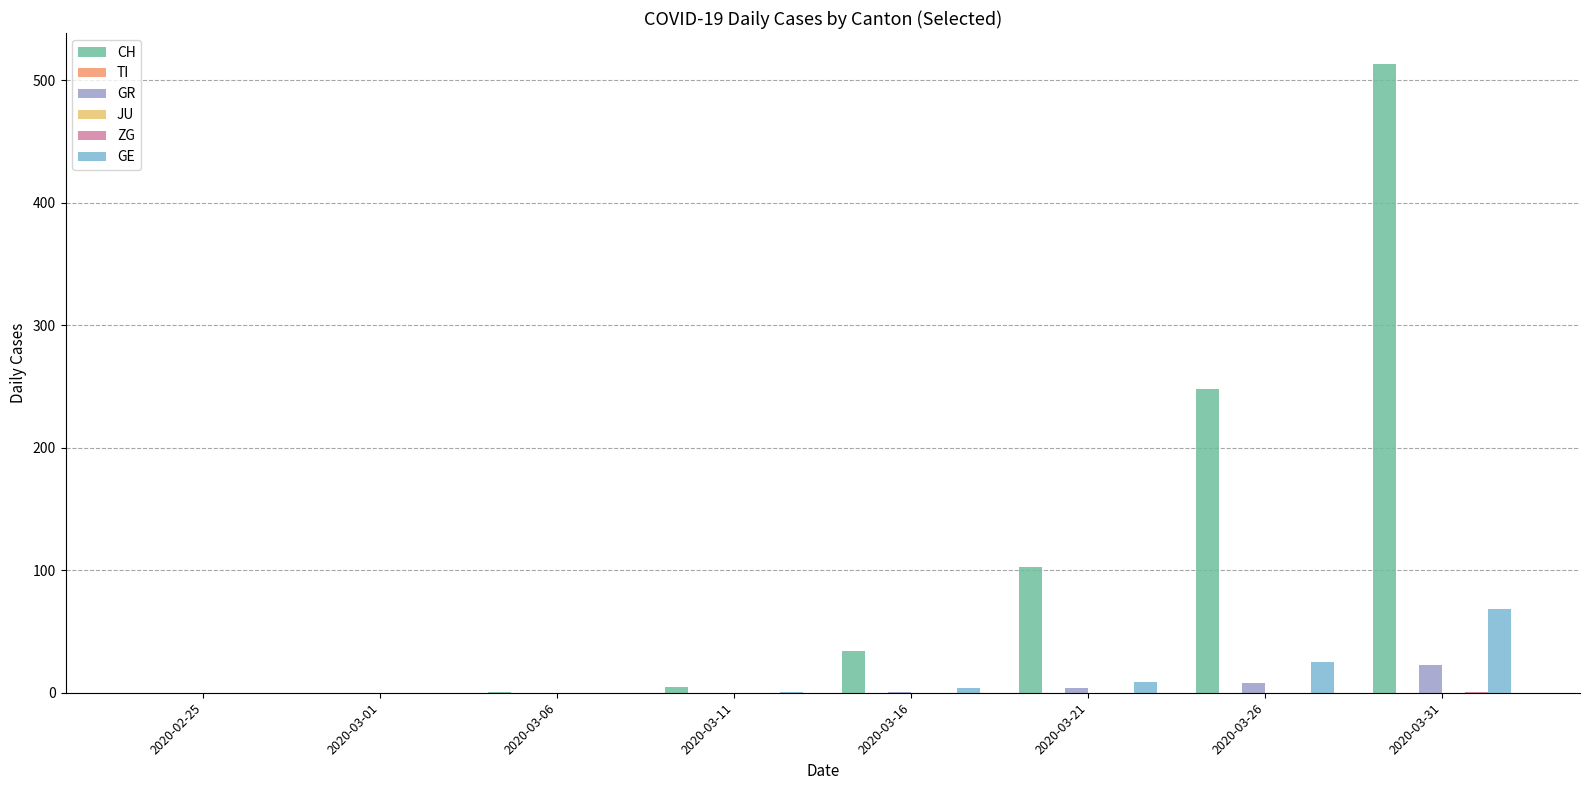

How many data points does each series have?

8